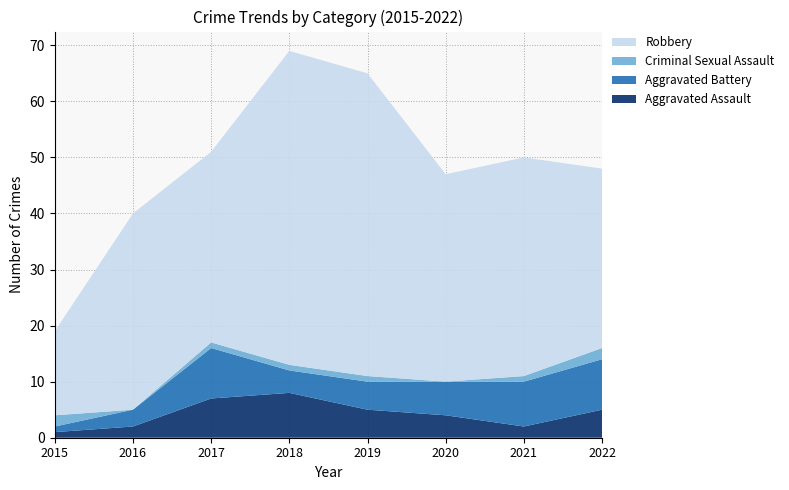

Reading right to left, what are all the values shown in this chart?

Aggravated Assault: 5	2	4	5	8	7	2	1
Aggravated Battery: 9	8	6	5	4	9	3	1
Criminal Sexual Assault: 2	1	0	1	1	1	0	2
Robbery: 32	39	37	54	56	34	35	15